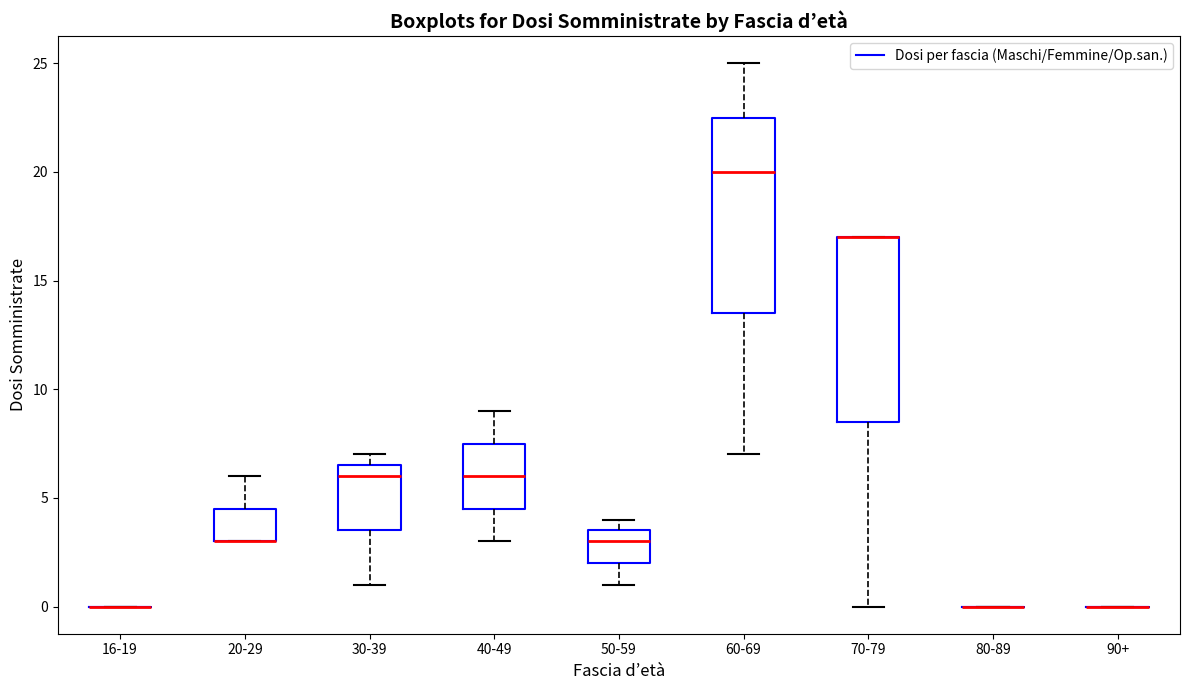

Reading left to right, read every box against the y-axis: the position of its median line, the range the box covers, and the ends of its whiskers. The values are not printed on the chart, so give them approximately, as read against the axis.

16-19: box collapsed to a line at 0.0, whiskers 0.0 to 0.0
20-29: median 3.0 (drawn on the box's lower edge), box 3.0 to 4.5, whiskers 3.0 to 6.0
30-39: median 6.0, box 3.5 to 6.5, whiskers 1.0 to 7.0
40-49: median 6.0, box 4.5 to 7.5, whiskers 3.0 to 9.0
50-59: median 3.0, box 2.0 to 3.5, whiskers 1.0 to 4.0
60-69: median 20.0, box 13.5 to 22.5, whiskers 7.0 to 25.0
70-79: median 17.0 (drawn on the box's upper edge), box 8.5 to 17.0, whiskers 0.0 to 17.0
80-89: box collapsed to a line at 0.0, whiskers 0.0 to 0.0
90+: box collapsed to a line at 0.0, whiskers 0.0 to 0.0